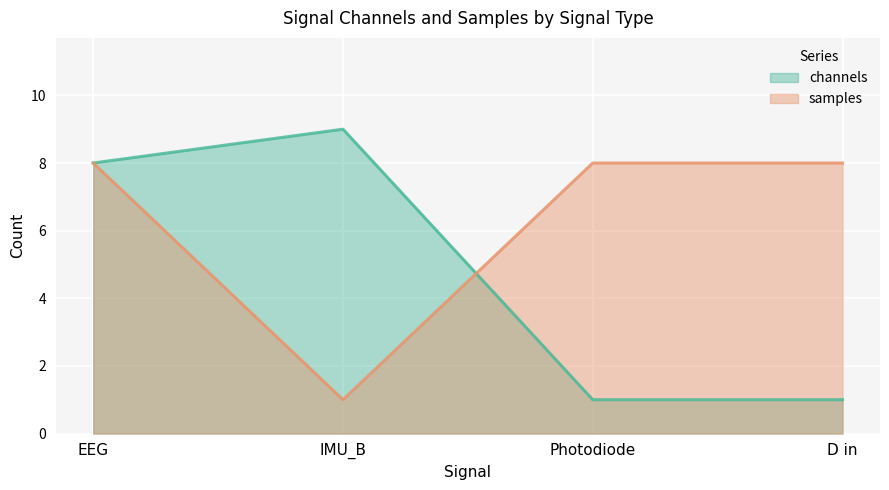

Read the samples value at Photodiode.

8